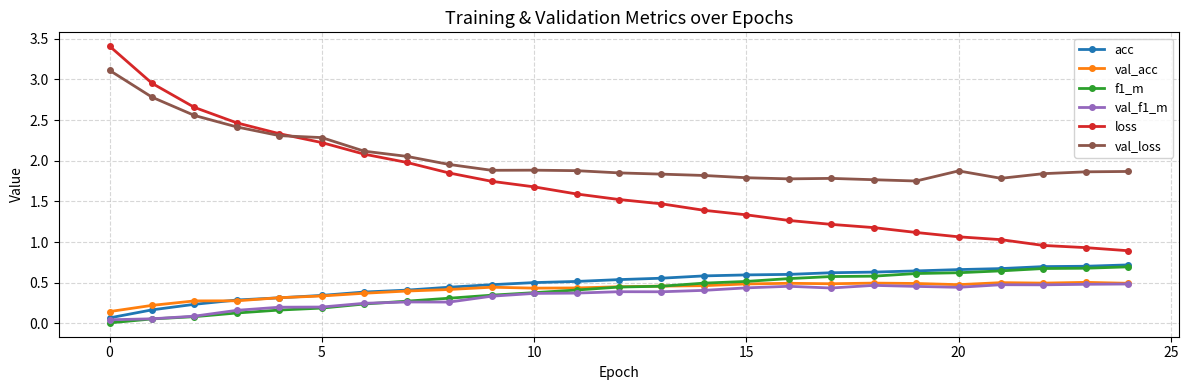

What are all the series names shown in the legend?

acc, val_acc, f1_m, val_f1_m, loss, val_loss